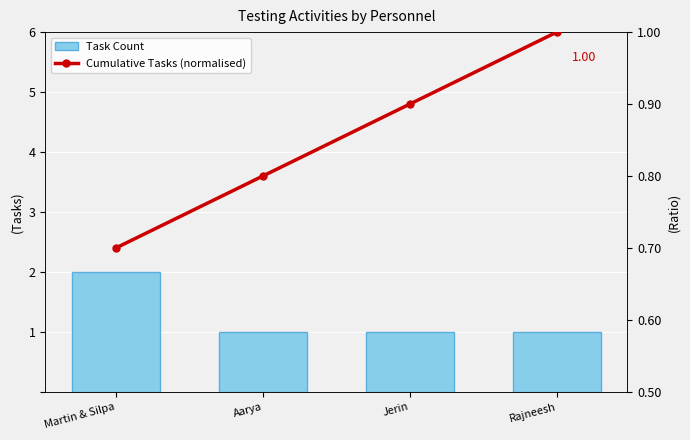

Reading right to left, transcribe all the data shown in this chart.

Task Count: 1.0	1.0	1.0	2.0
Cumulative Tasks (normalised): 1.0	0.9	0.8	0.7